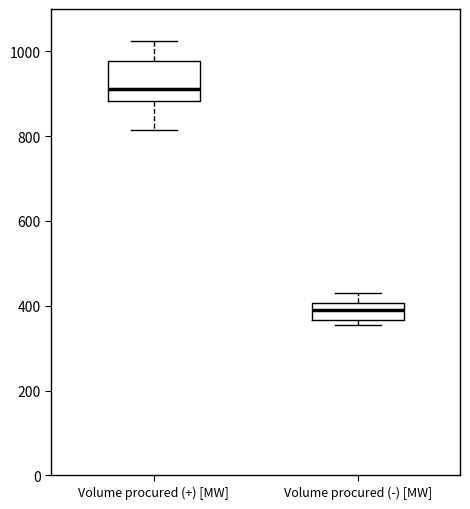

Reading left to right, read every box against the y-axis: the position of its median line, the range the box covers, and the ends of its whiskers. The values are not printed on the chart, so give them approximately, as read against the axis.

Volume procured (+) [MW]: median 920, box 880 to 980, whiskers 820 to 1020
Volume procured (-) [MW]: median 400 (inside the box), box 360 to 400, whiskers 360 (just below the box's lower edge) to 440